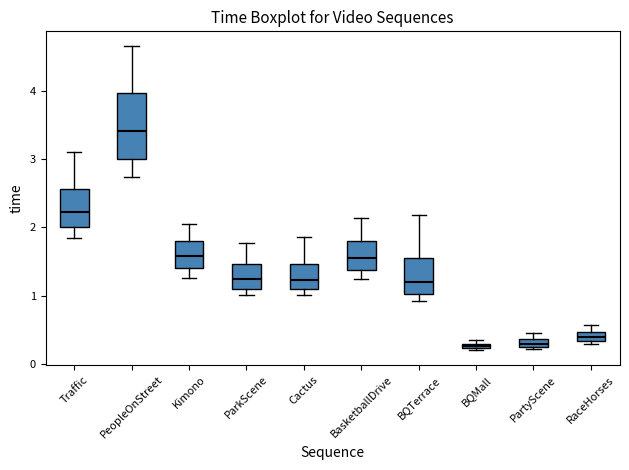

Where is the upper edge of the box for BQMall on the y-axis? The values are not printed on the chart, so give them approximately, as read against the axis.

0.3